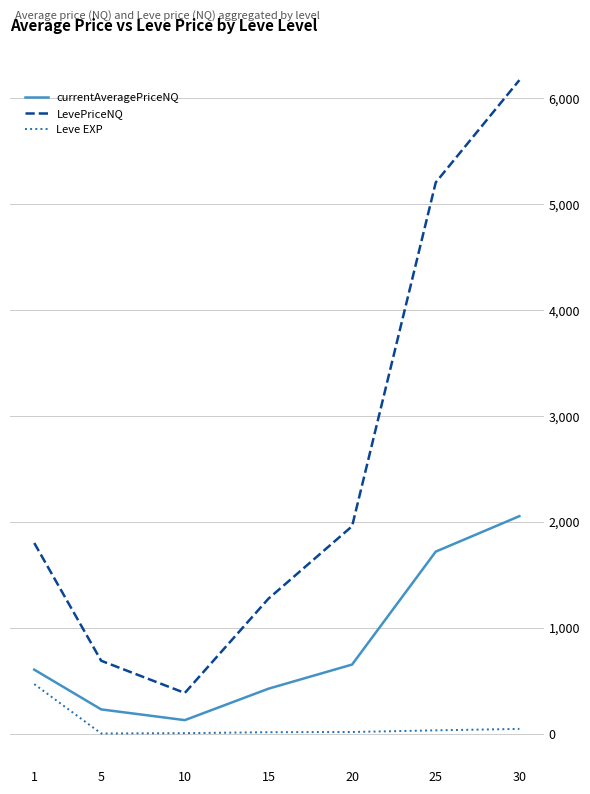

At which label does Leve EXP first exceed 16?

1